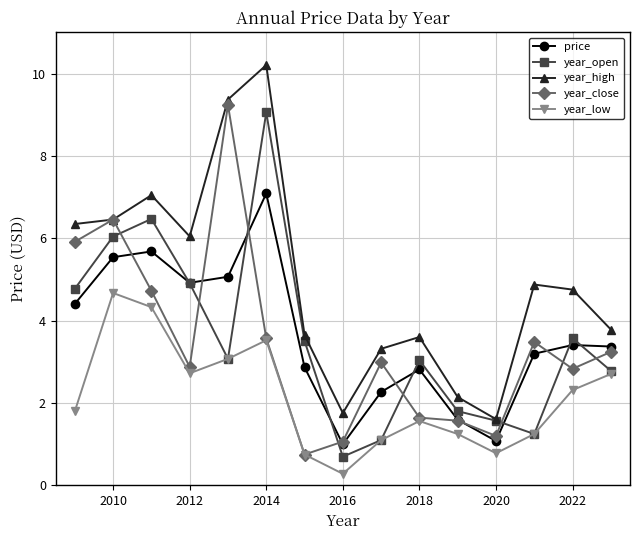

What is the difference between the maximum and minimum values in the price series?

6.1